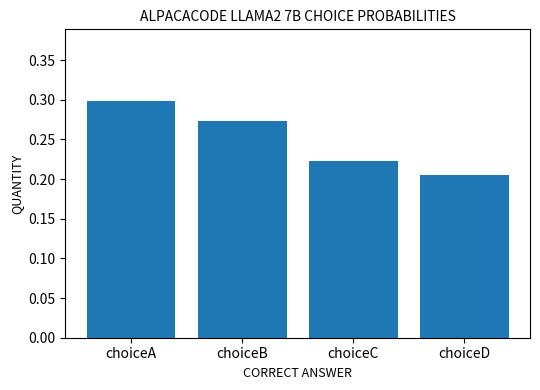

At which category does the chart reach its peak across all series?

choiceA